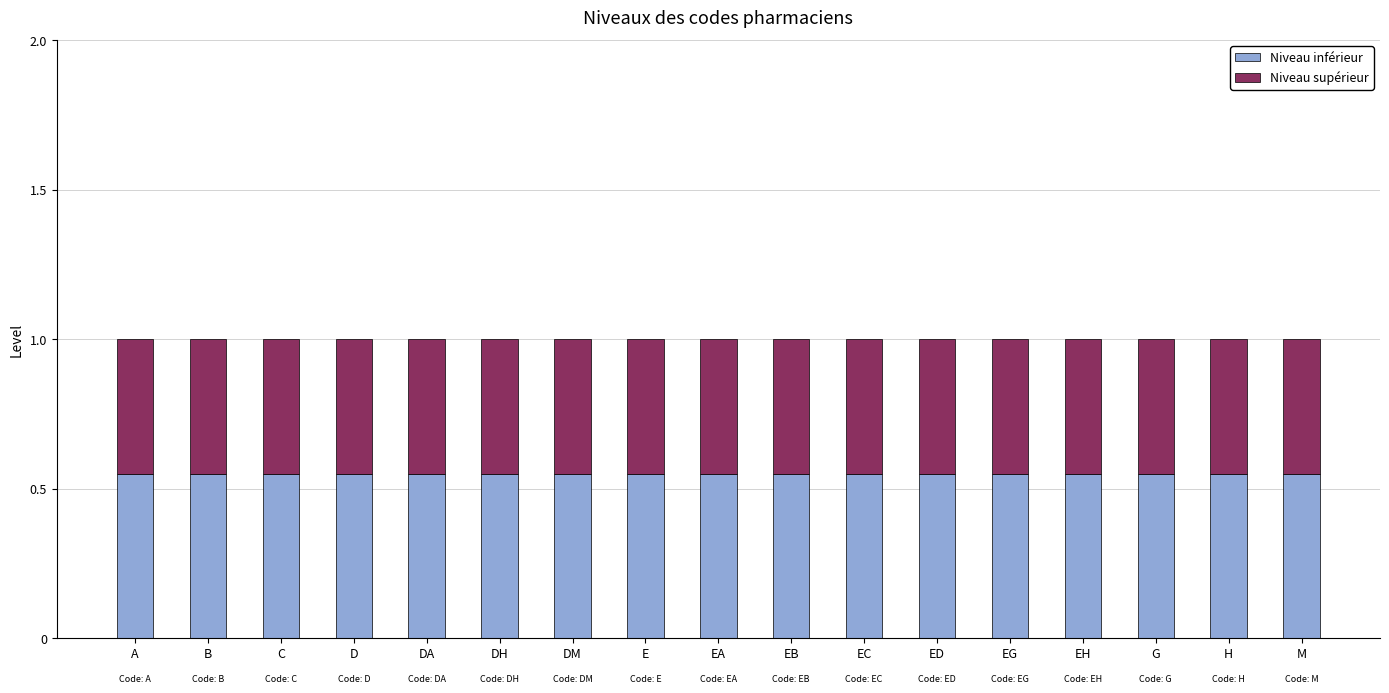

What is the total value across all series at EG?

1.0